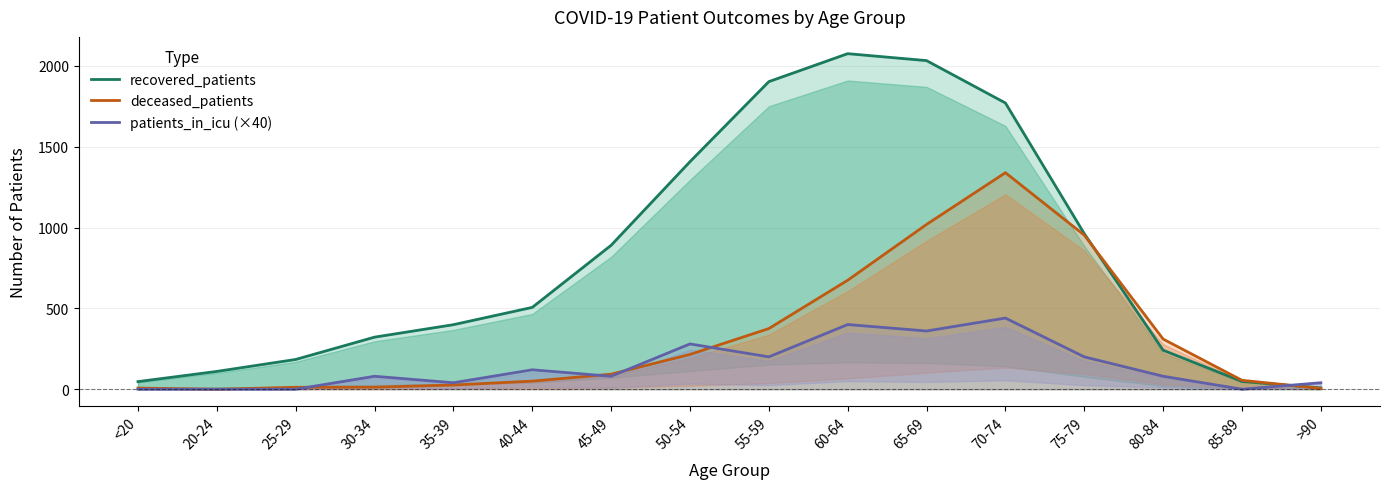

What are all the series names shown in the legend?

recovered_patients, deceased_patients, patients_in_icu (×40)